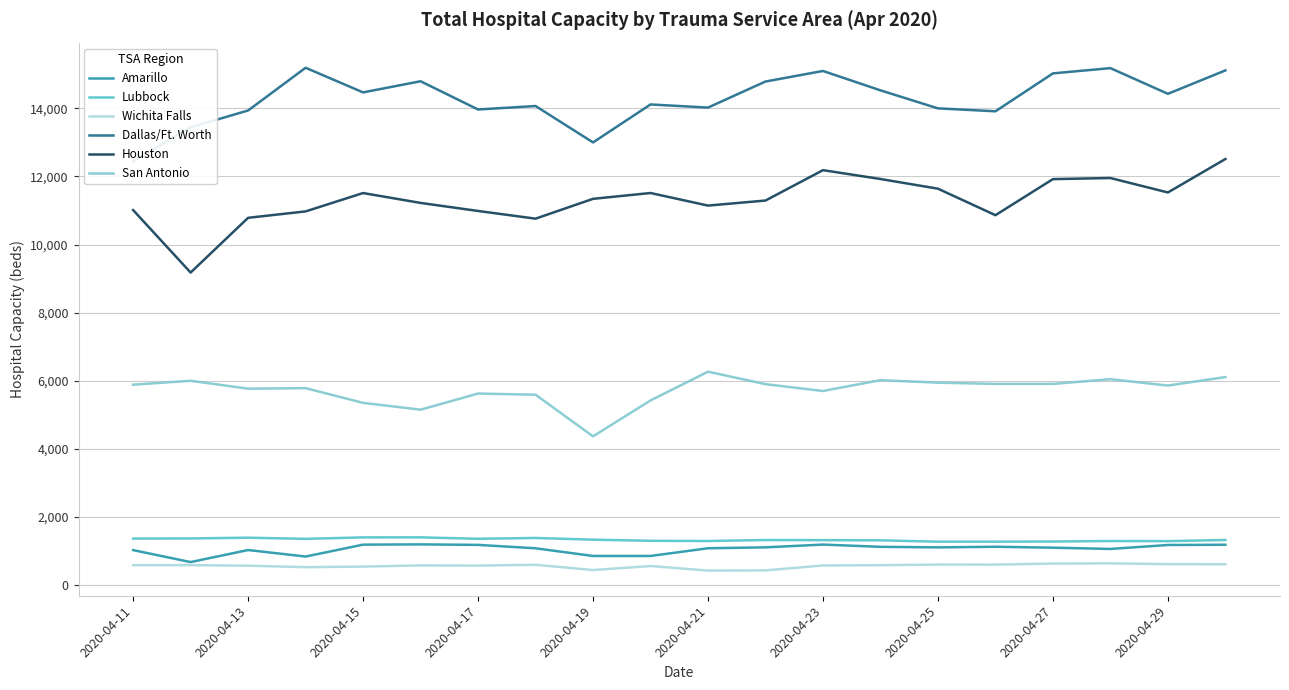

What is the minimum value for Amarillo?

678